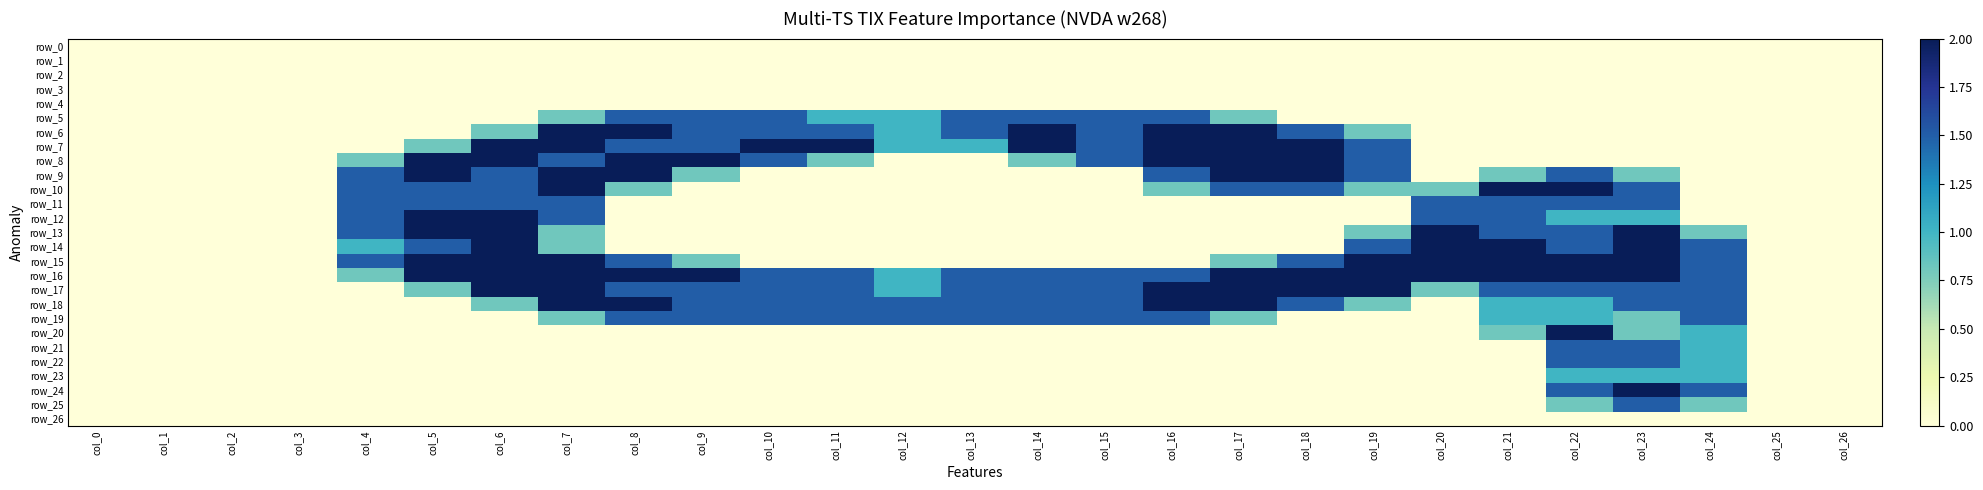

The value of row_9 at col_15 is 0.6. True or false?

False